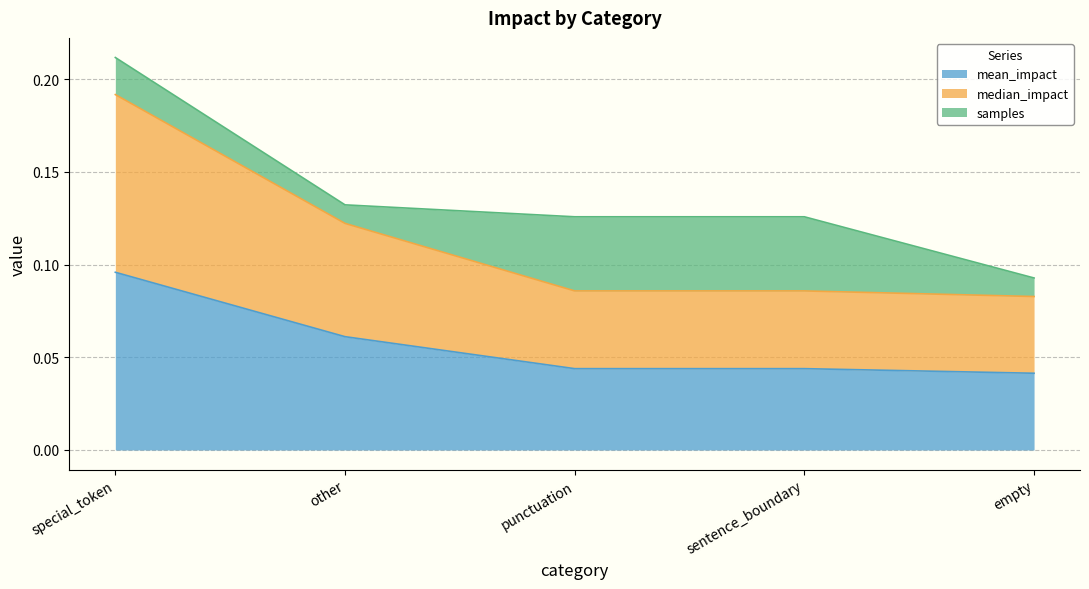

At which category is the sum across all series the highest?

special_token